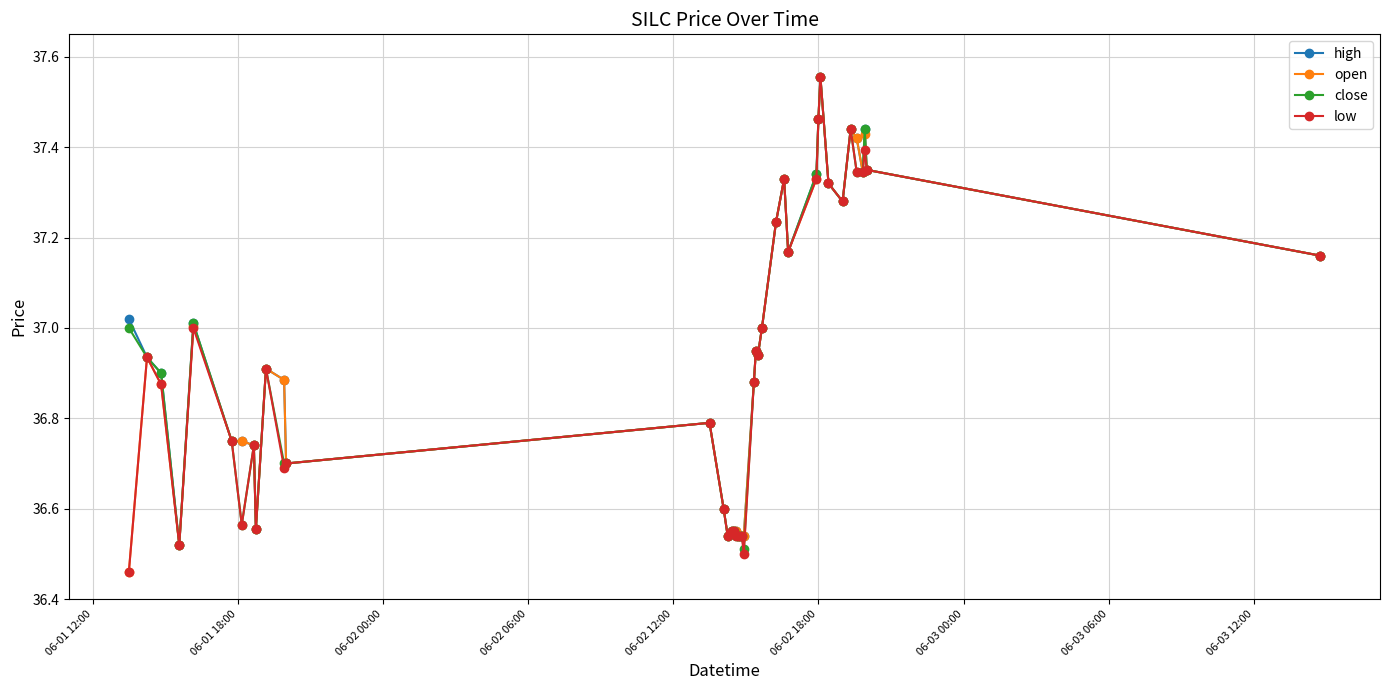

At how many categories does at least one series exceed 36?

40